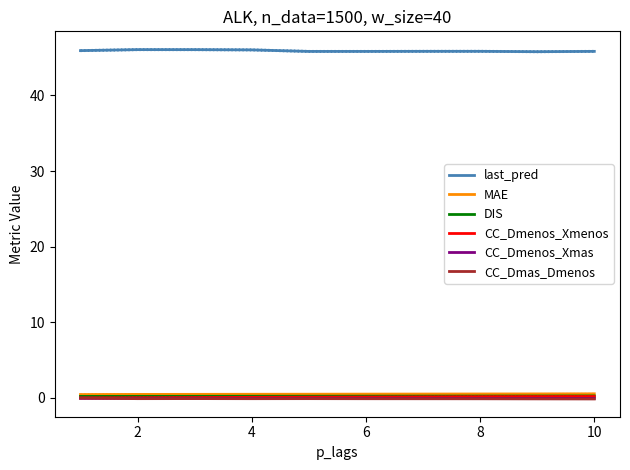

How many lines are shown in the chart?

6